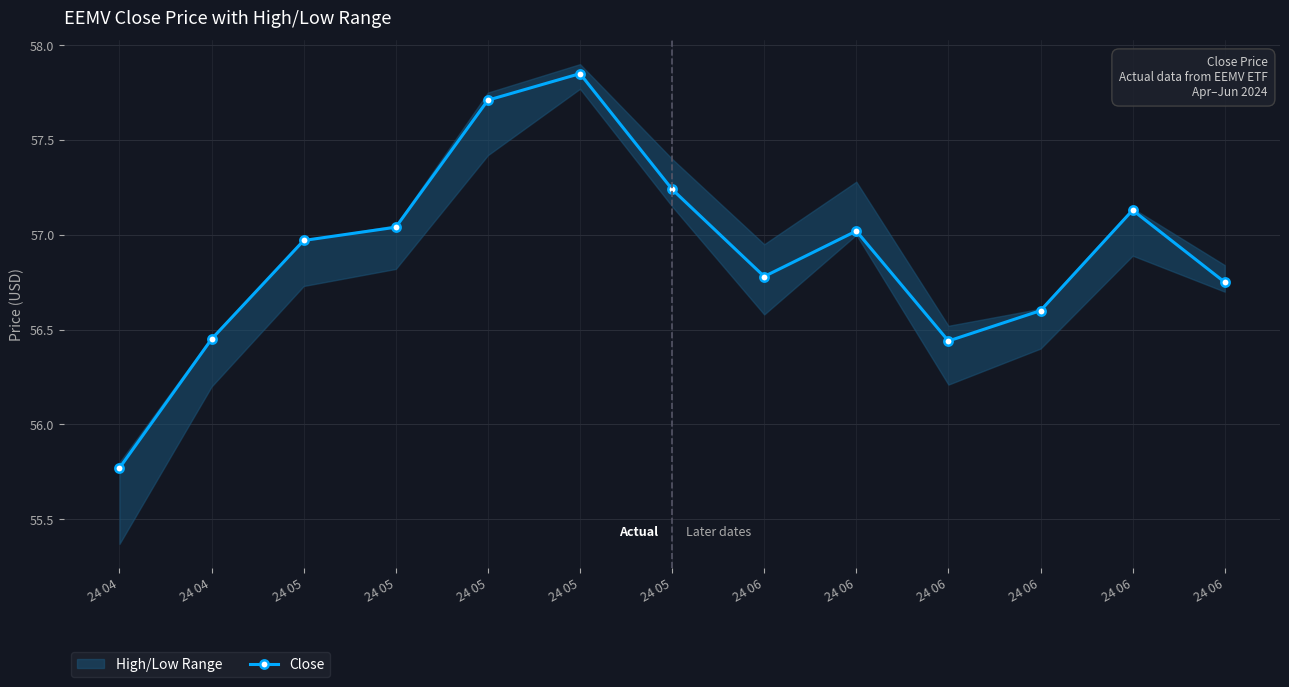

At which category does the chart reach its minimum across all series?

24 04